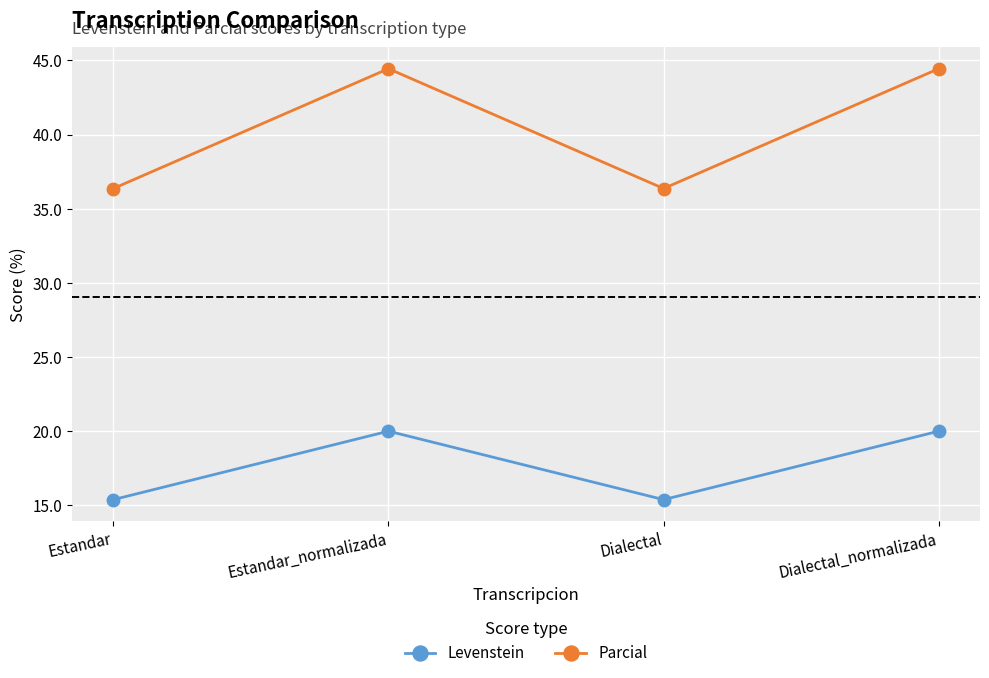

What is the value of the Parcial point at the 3rd from the left?

36.4